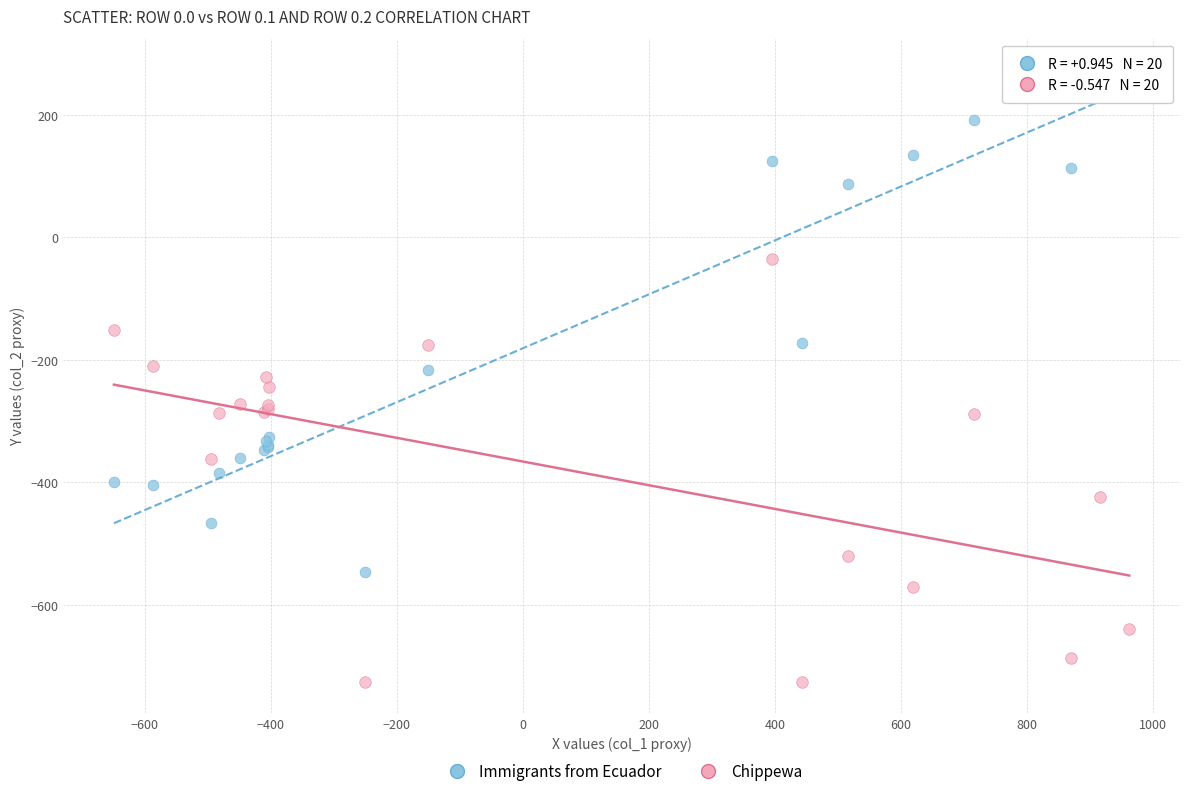

In the Immigrants from Ecuador series, what Y value is closest to -136?

-173.1